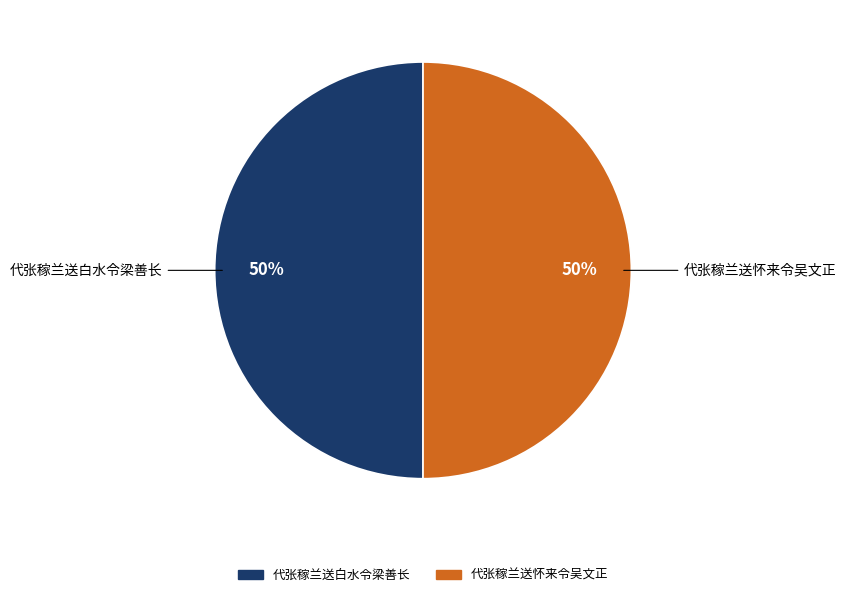

To the nearest percent, what portion does 代张稼兰送白水令梁善长 represent?

50%